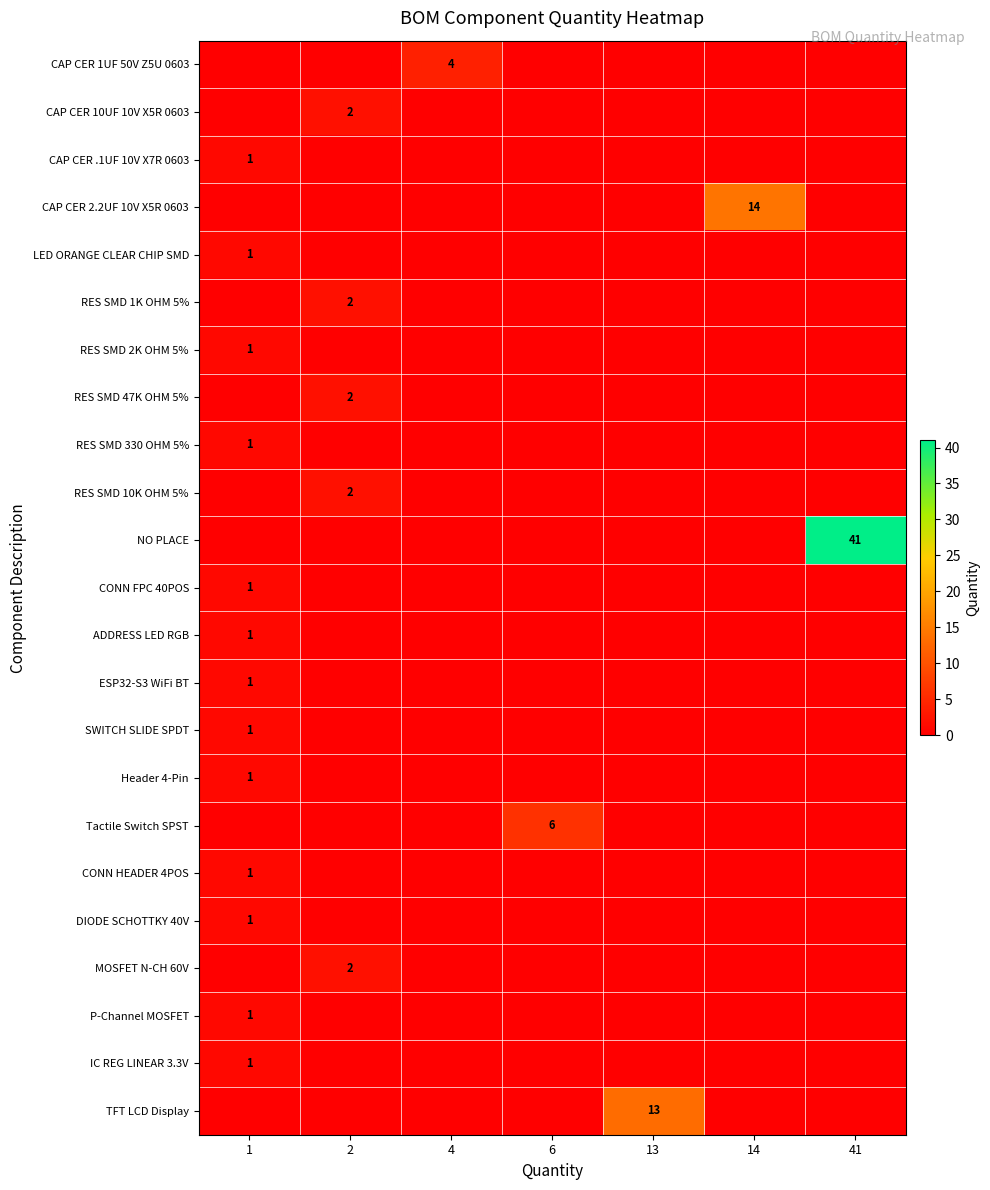

True or false: CAP CER 10UF 10V X5R 0603 has a value of 3 at 2.

False